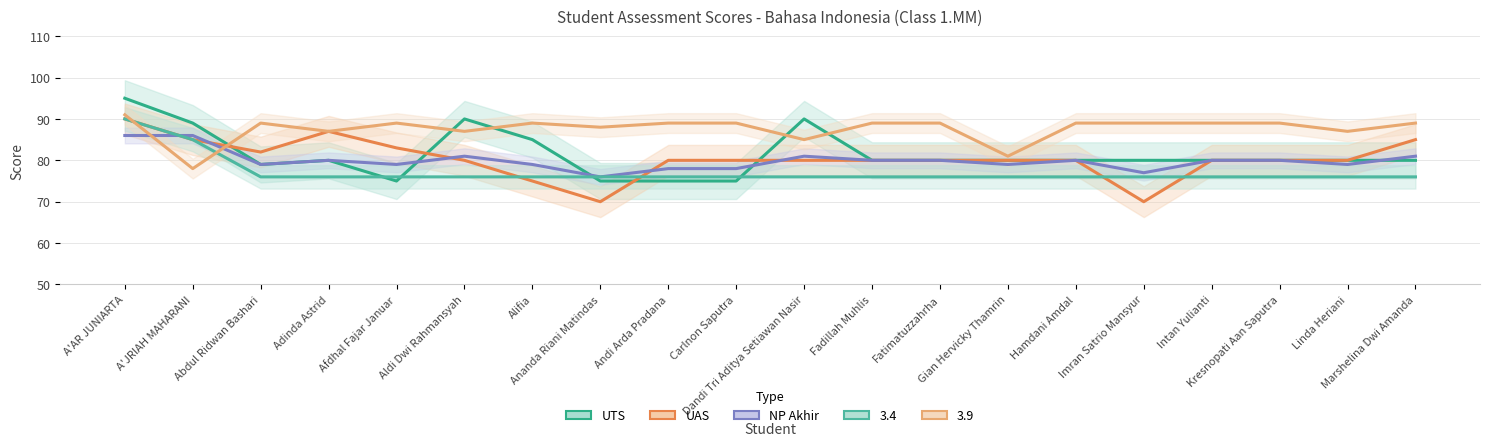

True or false: UTS has more than 1 points higher than both neighbors.

True